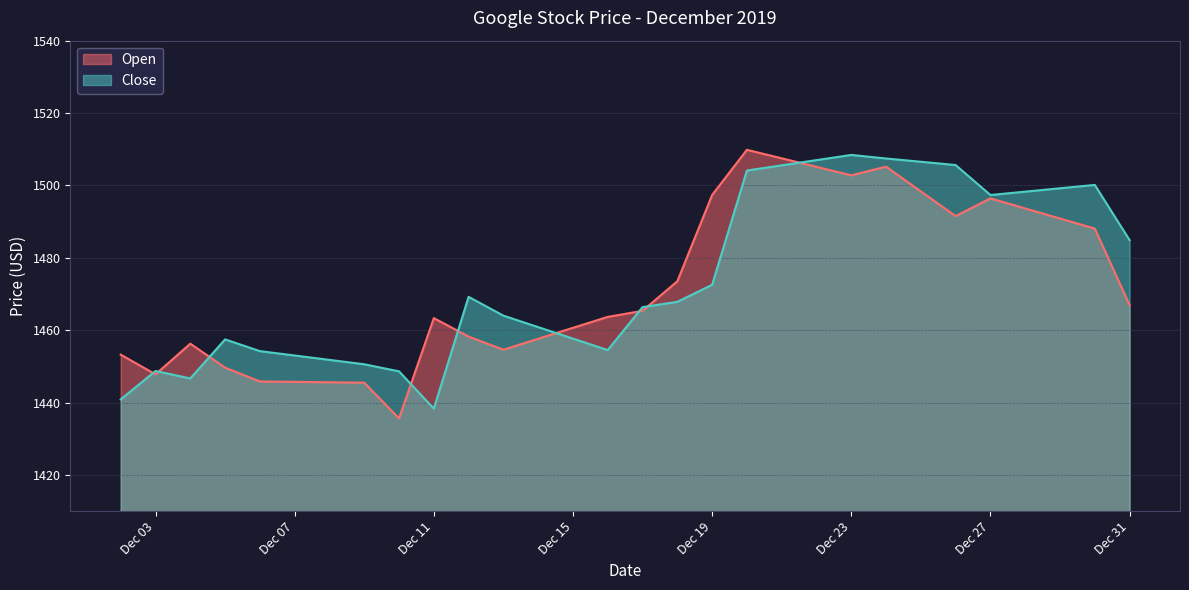

The value of Open at 2019-12-13 is 1454.6. True or false?

True